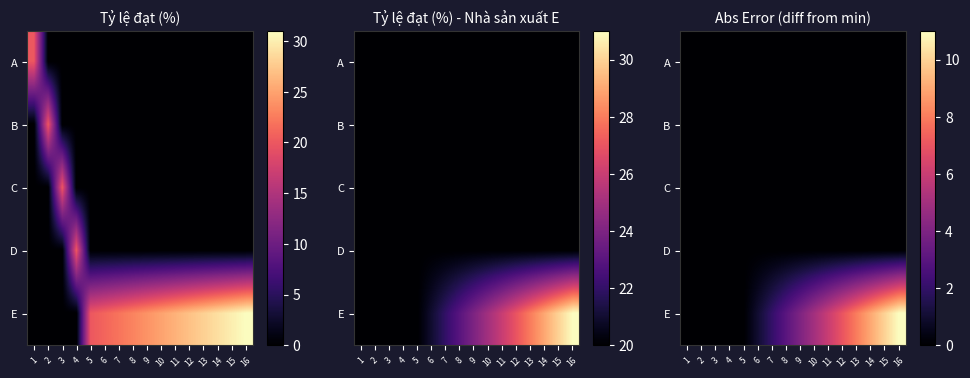

The C series shows 0 at 10. True or false?

True